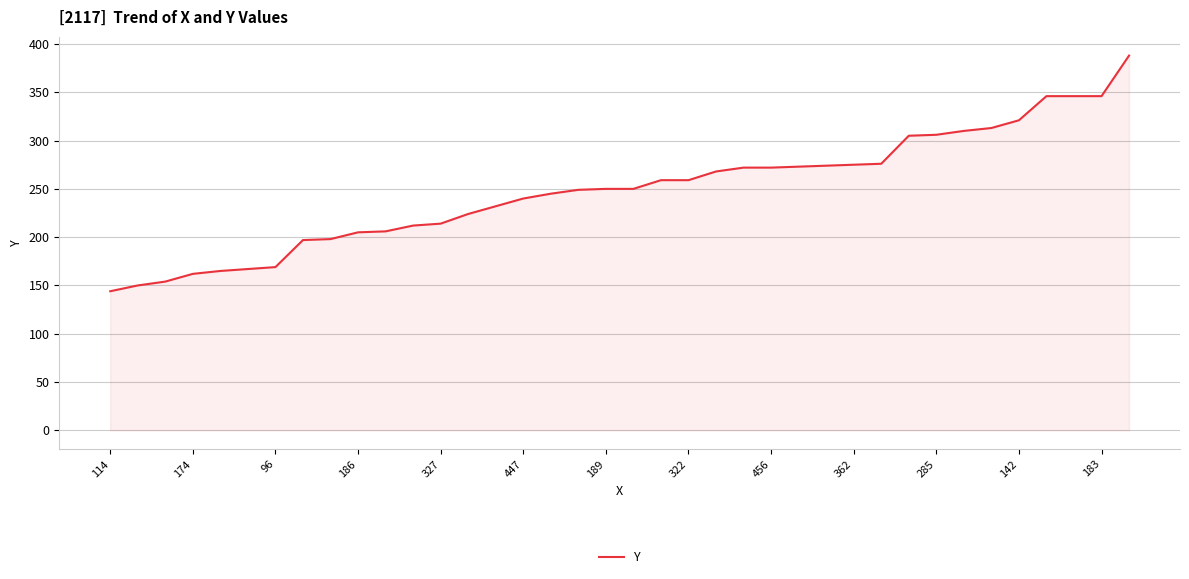

What is the smallest value displayed?

144